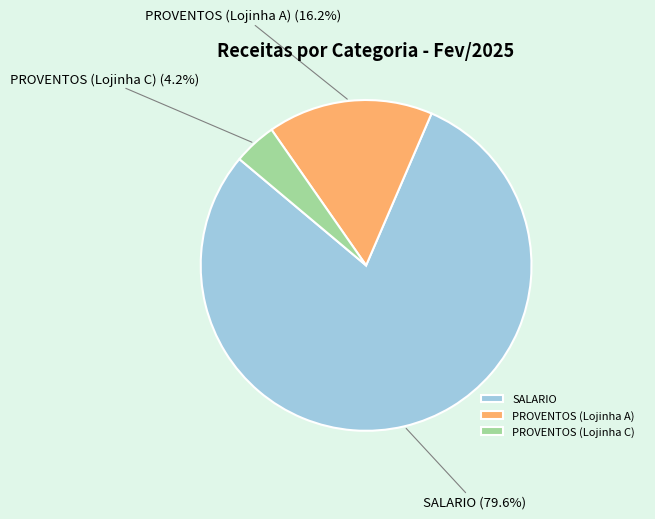

What percentage do SALARIO and PROVENTOS (Lojinha A) together represent?

95.8%